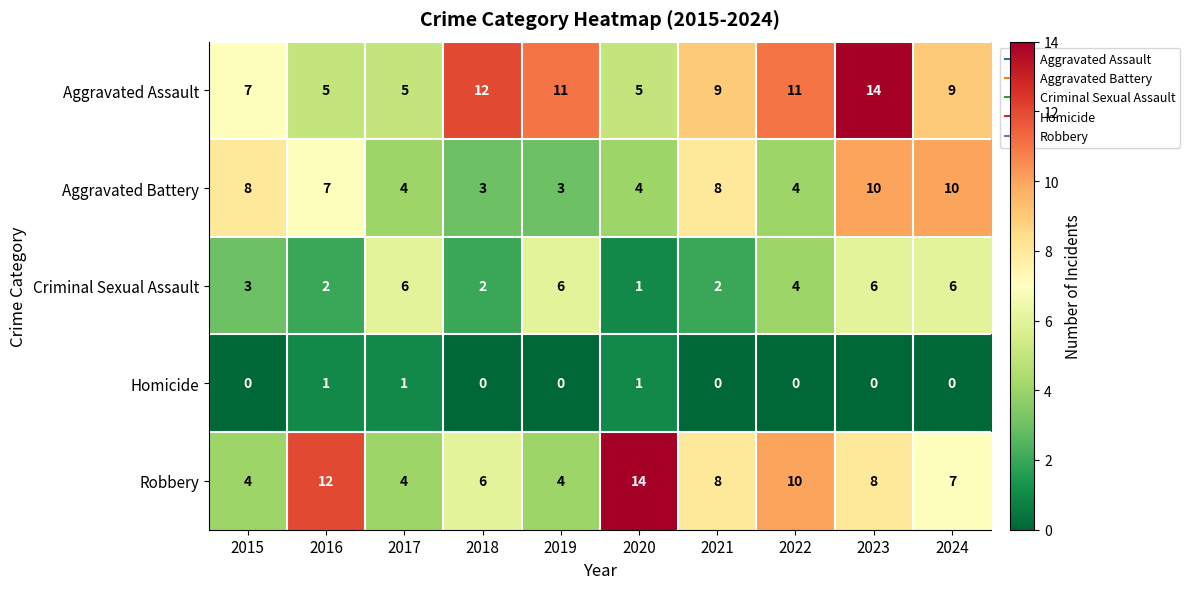

Is it true that Aggravated Assault equals 9 at 2021?

True